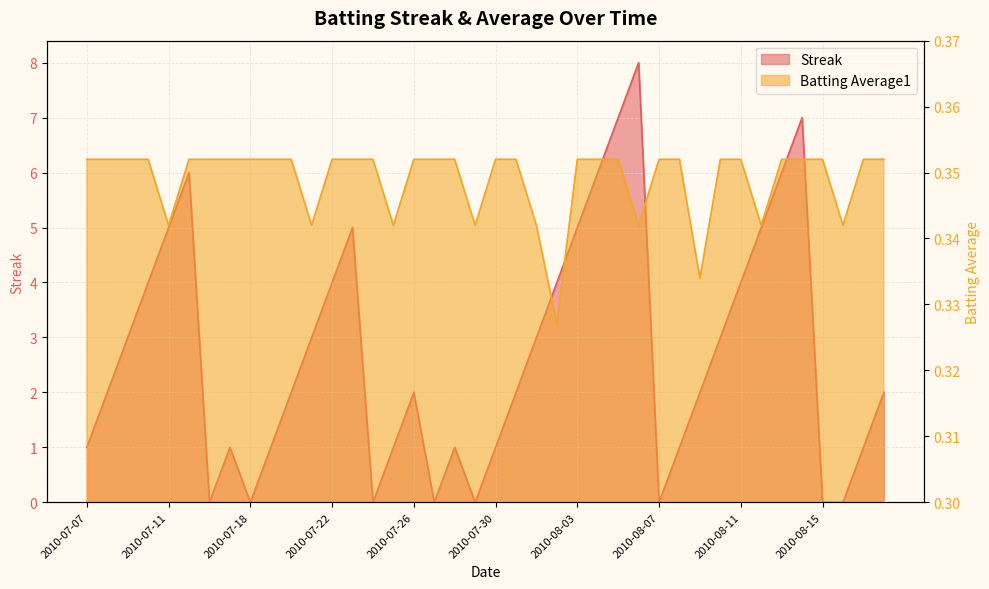

What are all the series names shown in the legend?

Streak, Batting Average1